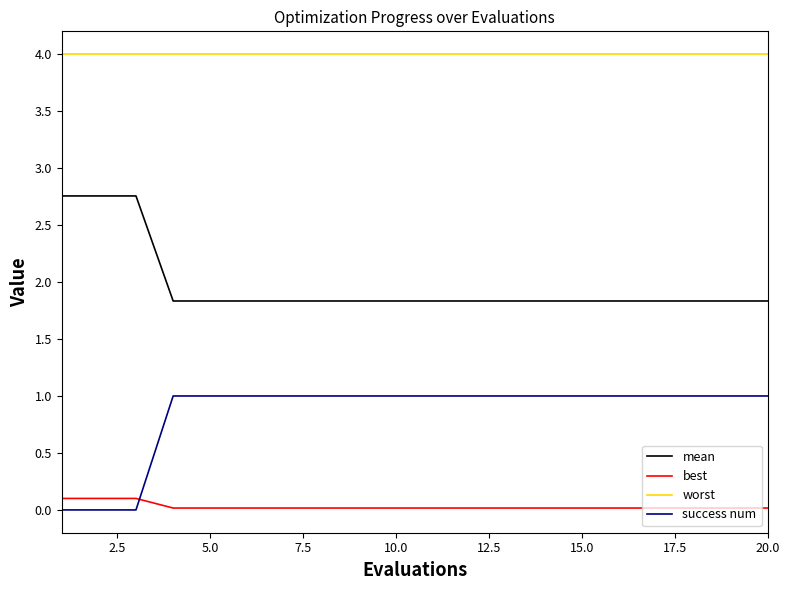

How many distinct data groups are displayed?

4